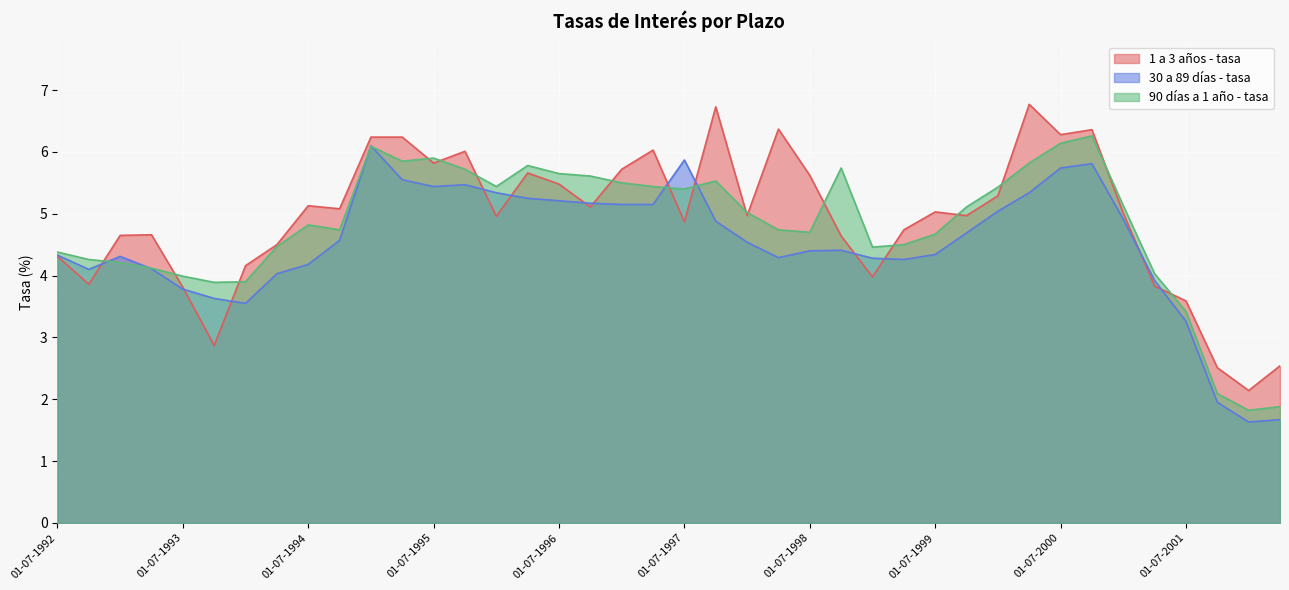

How many interior local valleys does the 1 a 3 años - tasa series have?

12